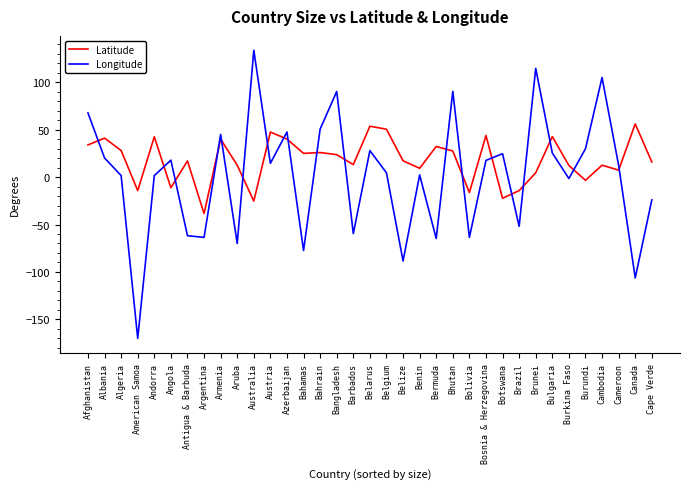

At which category does the chart reach its minimum across all series?

American Samoa